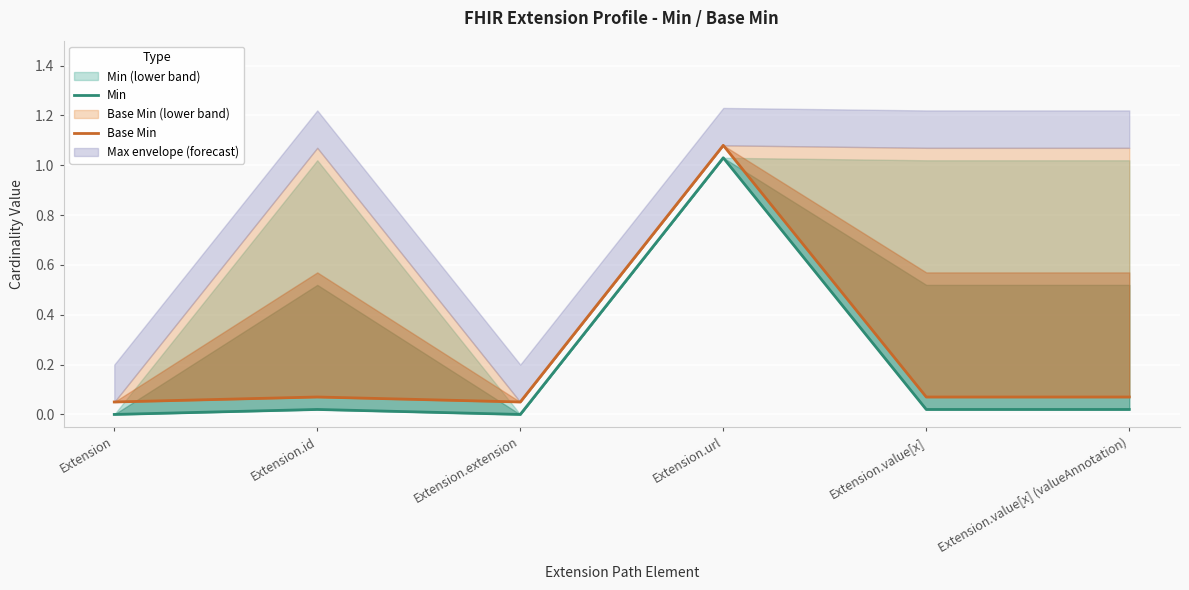

What is the label of the 3rd point from the right?

Extension.url